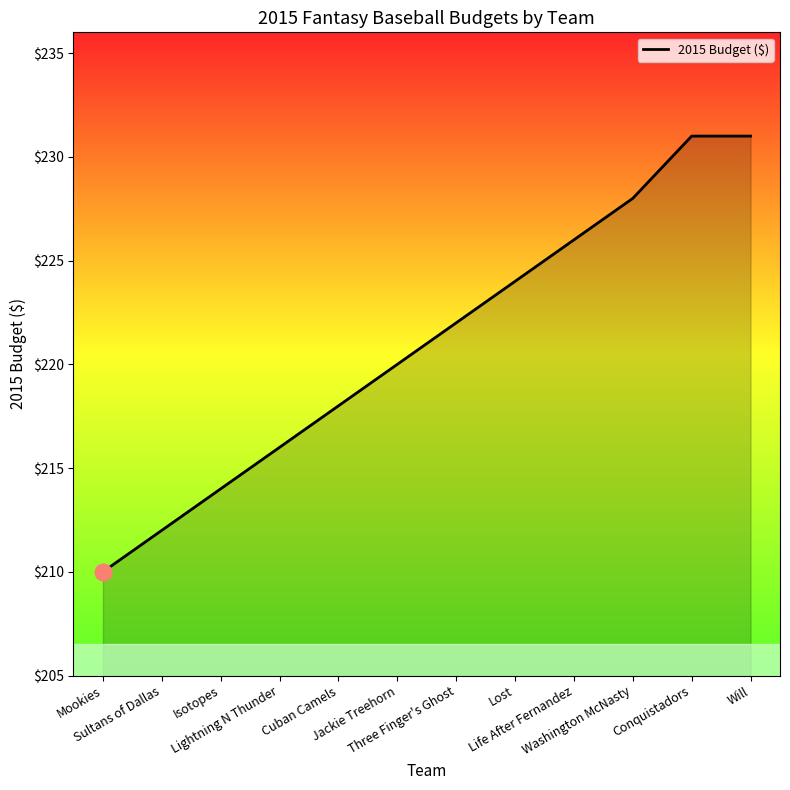

Reading left to right, transcribe all the data shown in this chart.

Mookies=210	Sultans of Dallas=212	Isotopes=214	Lightning N Thunder=216	Cuban Camels=218	Jackie Treehorn=220	Three Finger's Ghost=222	Lost=224	Life After Fernandez=226	Washington McNasty=228	Conquistadors=231	Will=231